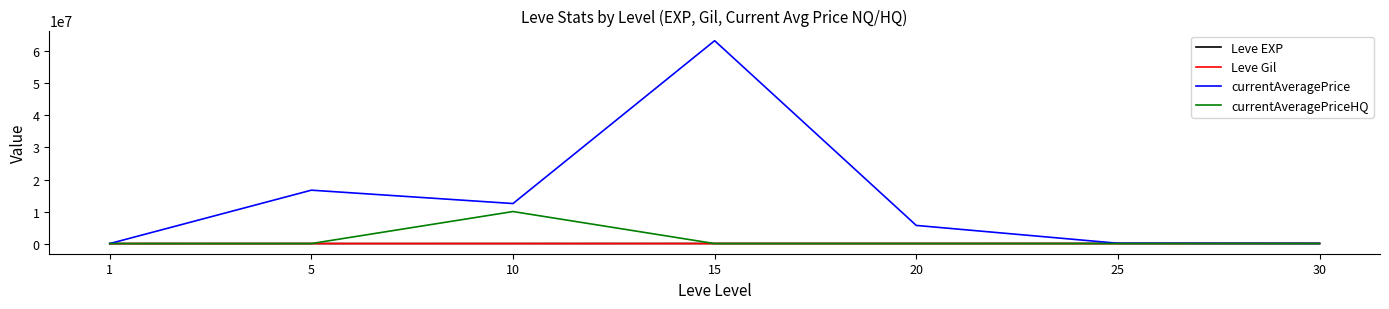

Which series has the largest range (max minus min)?

currentAveragePrice